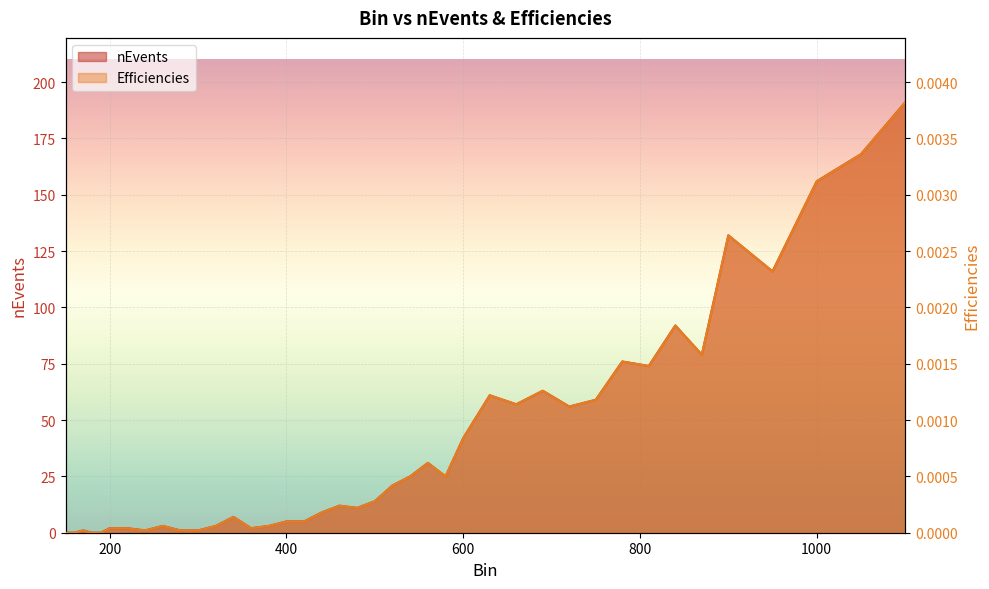

Between 540 and 400, which is larger?

540